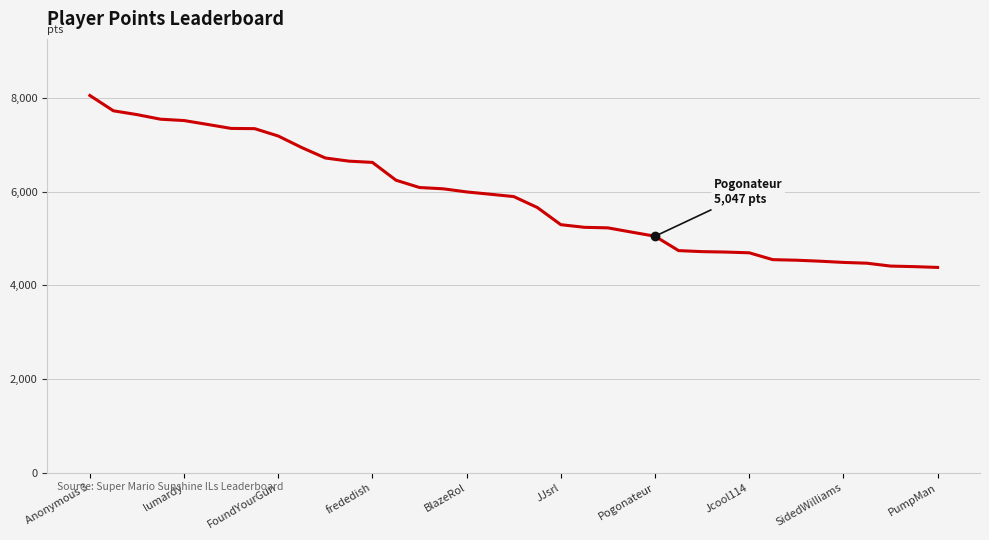

What is the greatest value displayed?

8050